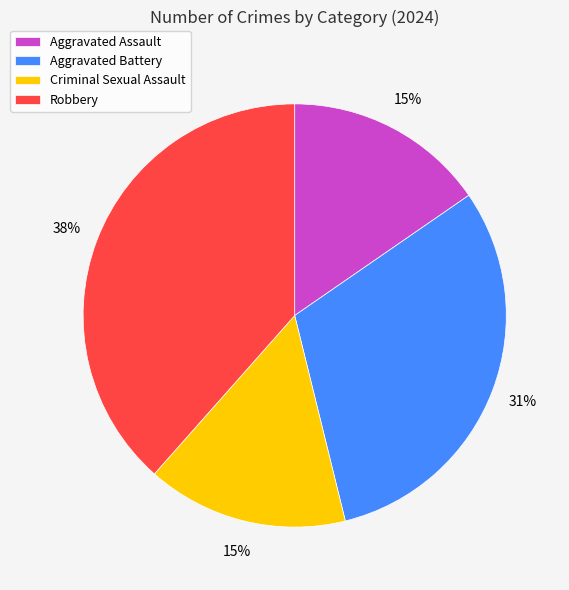

Which category has the biggest portion of the pie?

Robbery